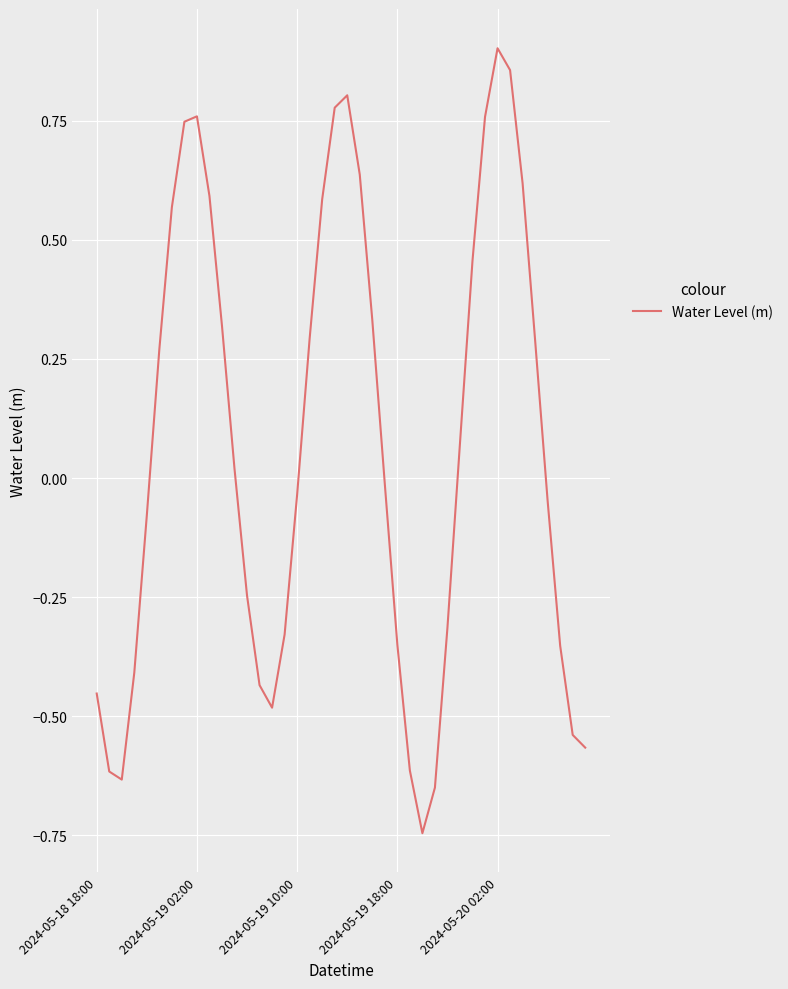

What is the difference between the maximum and minimum values?

1.6